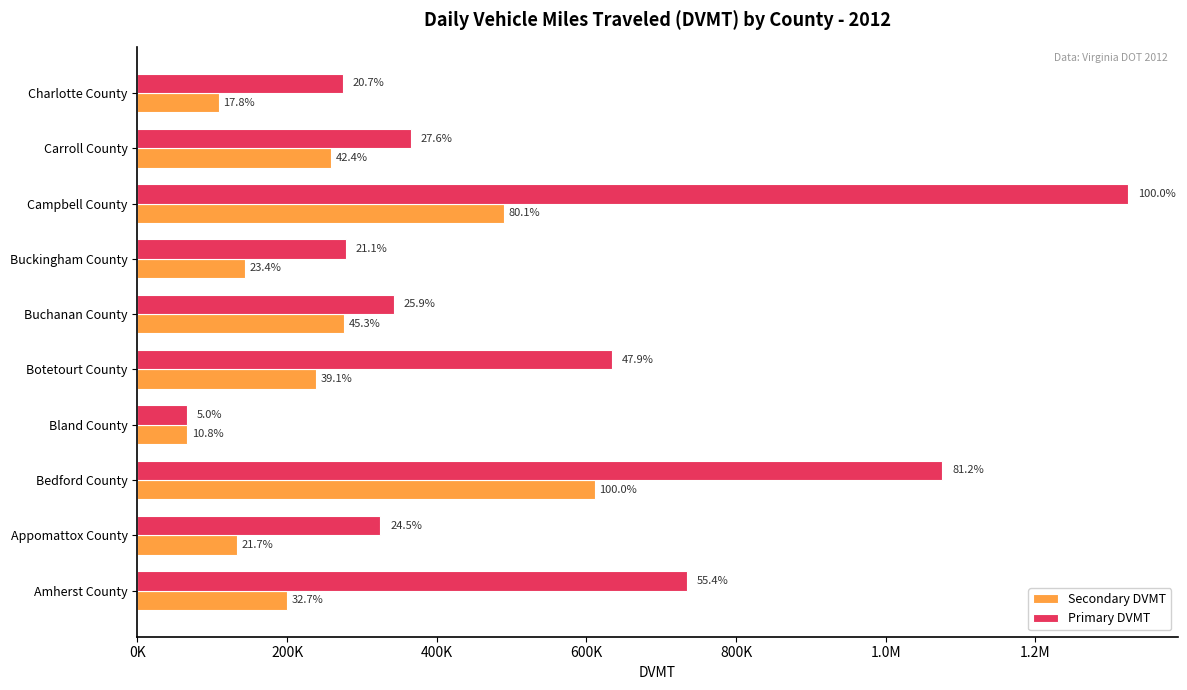

What are all the series names shown in the legend?

Secondary DVMT, Primary DVMT